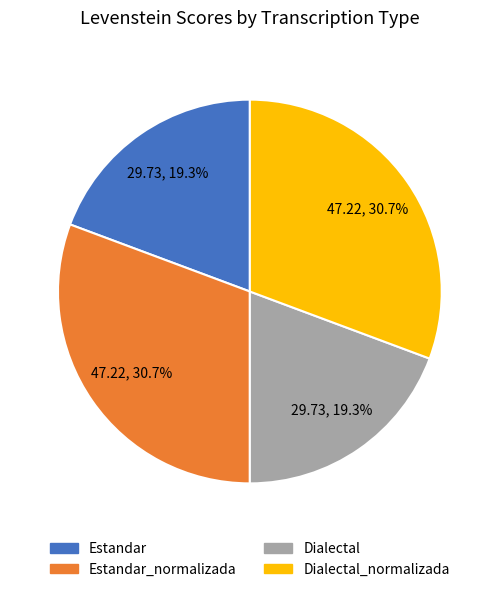

To the nearest percent, what is the average slice percentage?

25%